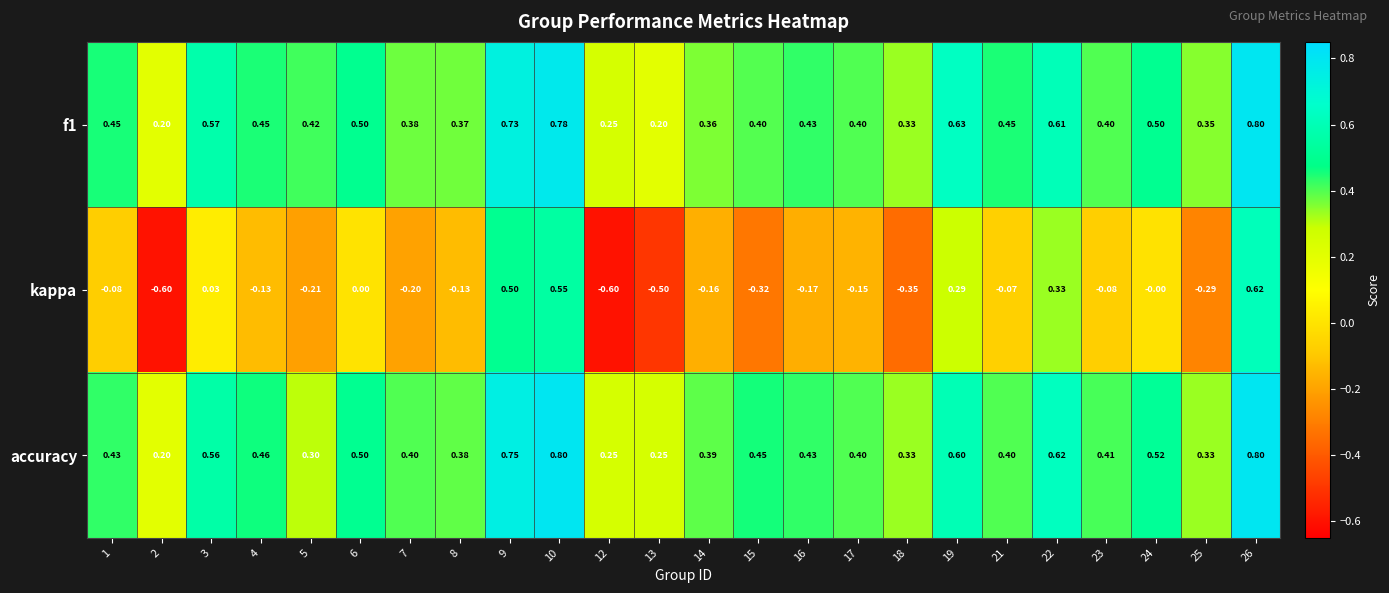

Which series has the largest range (max minus min)?

kappa